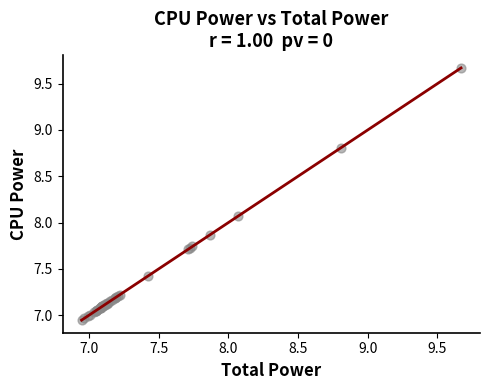

What Y value in the scatter plot is closest to 8?

8.1